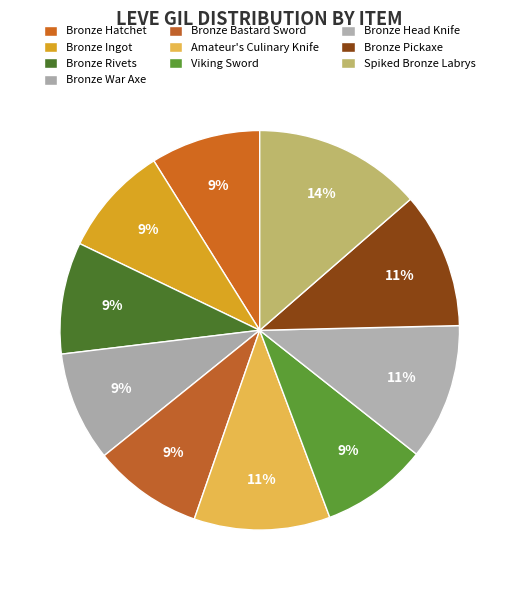

To the nearest percent, what is the difference between the Bronze Pickaxe and Bronze Hatchet slice percentages?

2%